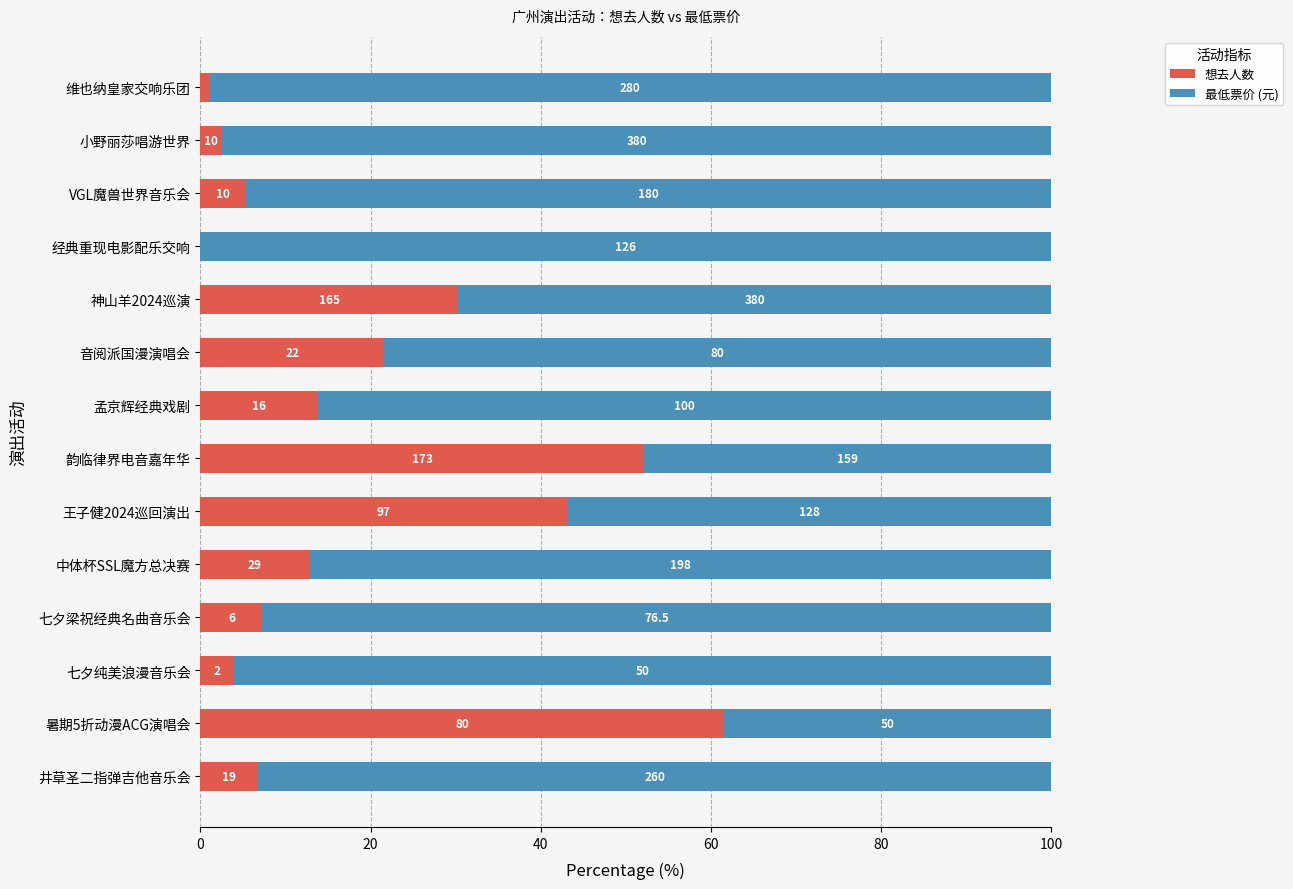

What are all the series names shown in the legend?

想去人数, 最低票价 (元)